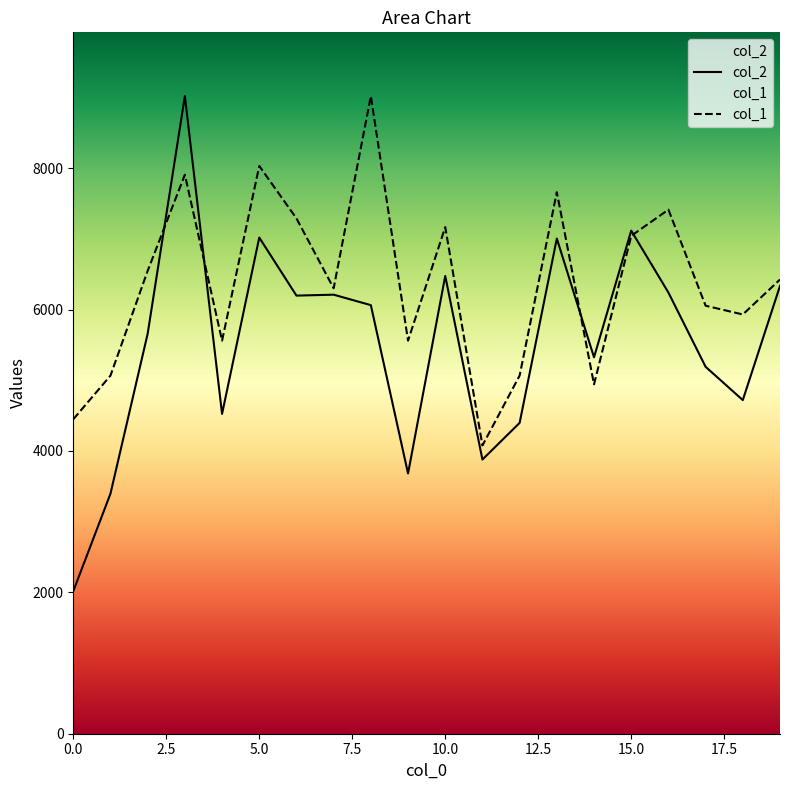

Is the value of col_2 at 18 greater than the value of col_1 at 17?

No